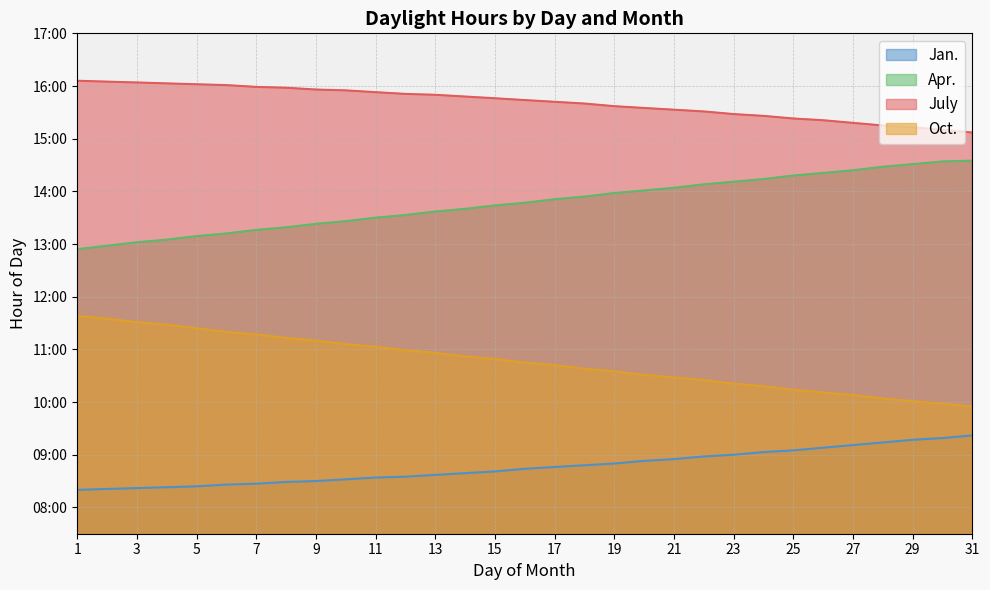

Where is July nearest to the value 15?

31